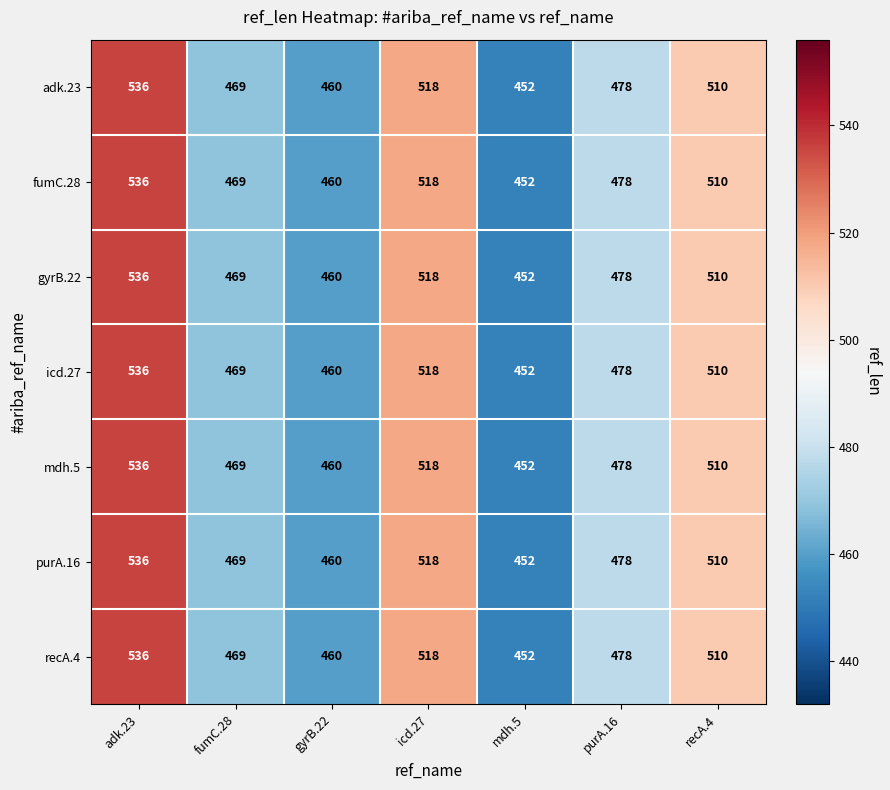

What is the sum of the recA.4 values at fumC.28 and gyrB.22?

929